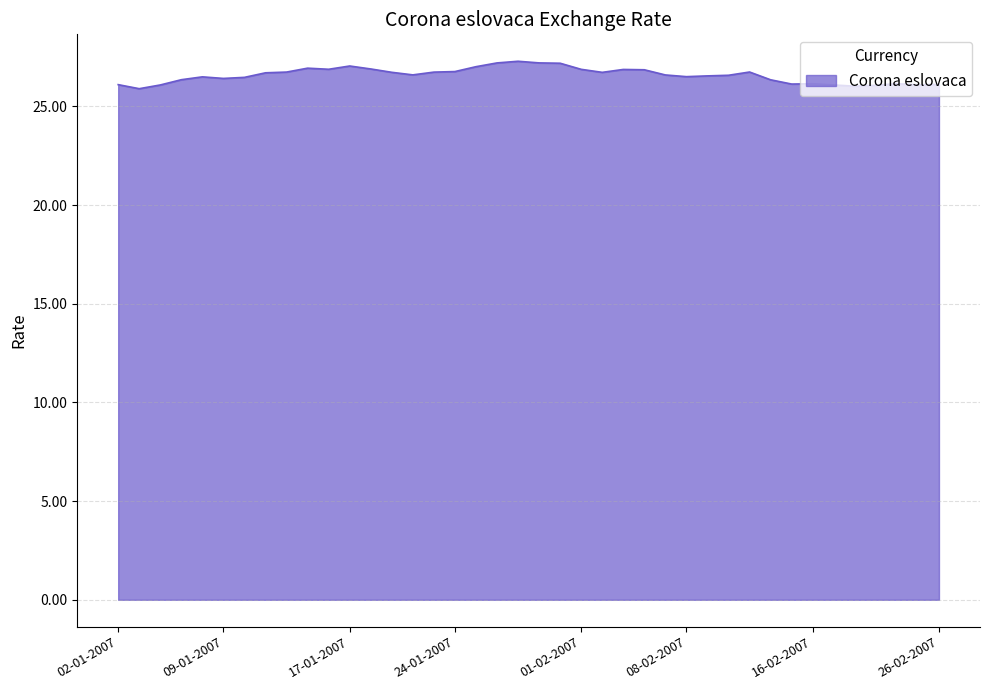

What is the maximum value shown in the chart?

27.3